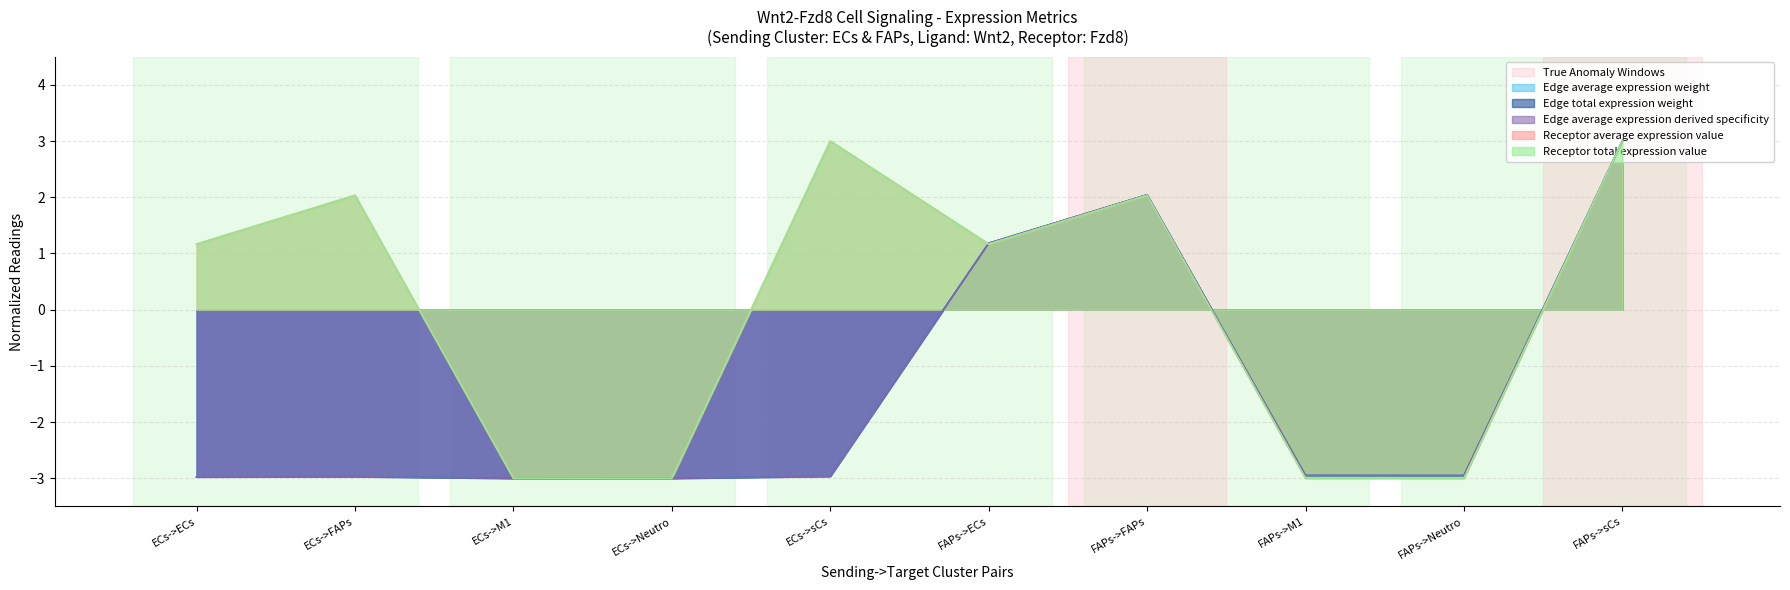

What is the difference between the maximum and minimum values in the Receptor total expression value series?

6.0